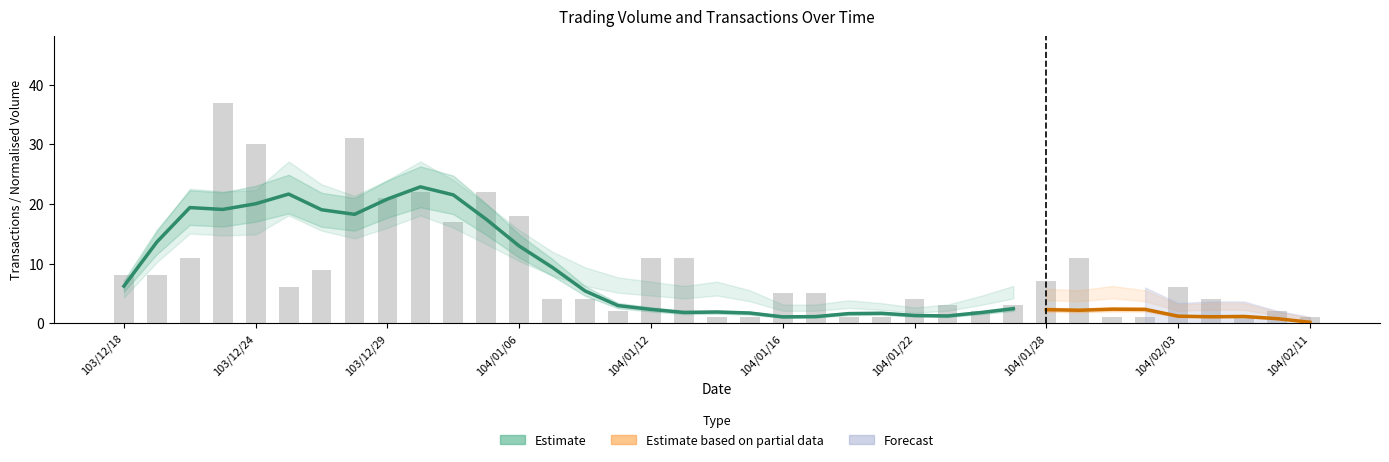

What is the label of the 3rd bar from the left?

103/12/22